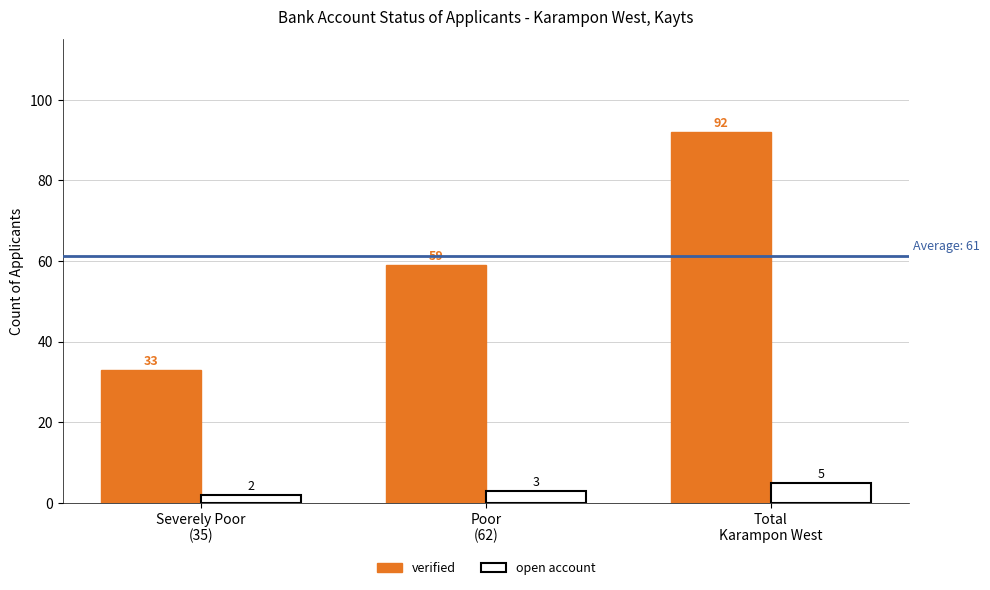

What is the spread (max minus min) of values at Poor
(62)?

56